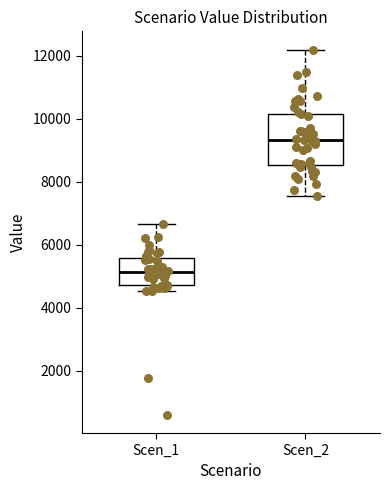

Reading left to right, transcribe this box plot: for each box, give where its median line is, the range the box spans, and where its two whiskers end, as read against the y-axis. The values are not printed on the chart, so give them approximately, as read against the axis.

Scen_1: median 5200, box 4800 to 5600, whiskers 4600 to 6600
Scen_2: median 9400, box 8600 to 10200, whiskers 7600 to 12200